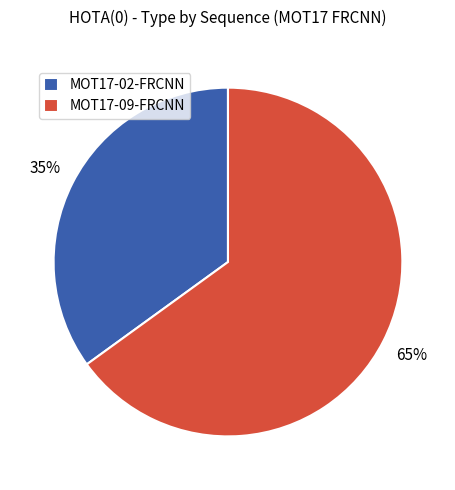

What percentage is the MOT17-02-FRCNN slice, to the nearest percent?

35%